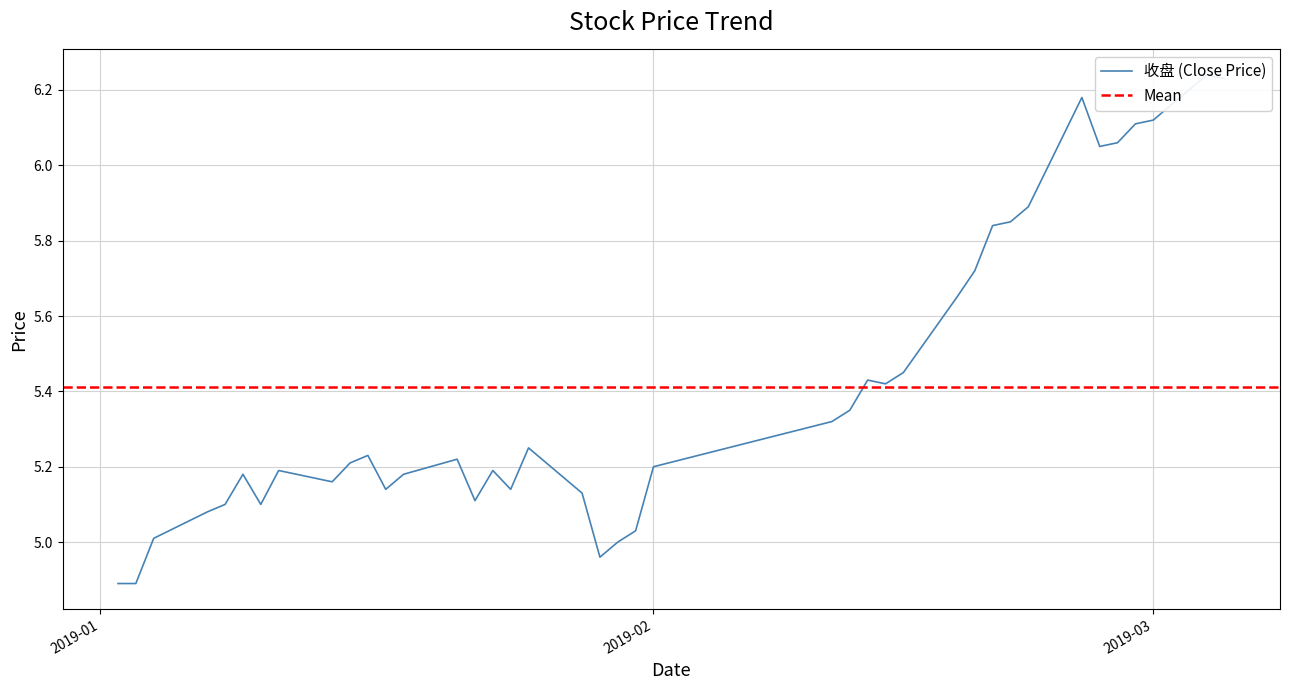

How many data points does each series have?

40